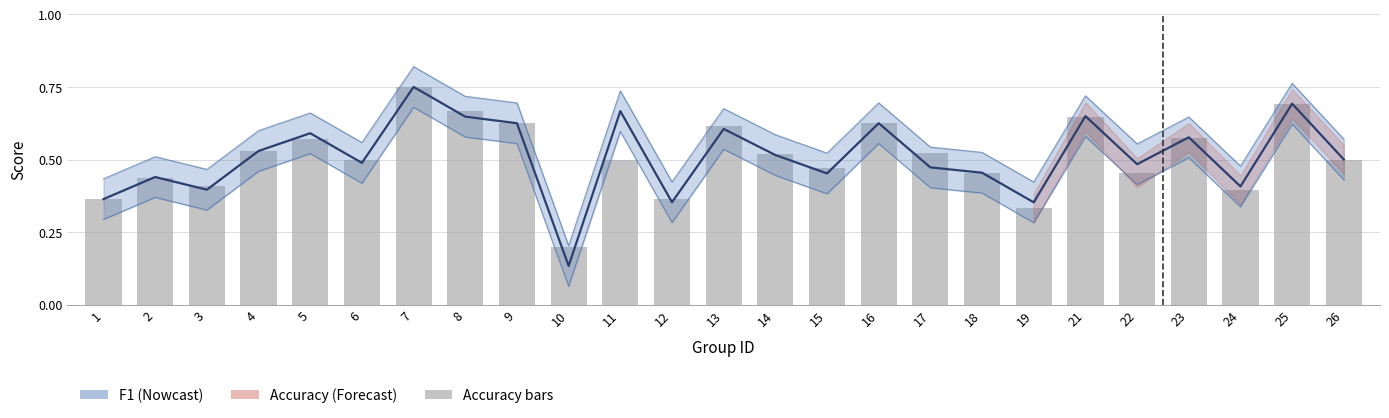

What is the difference between the second highest and minimum values?

0.5